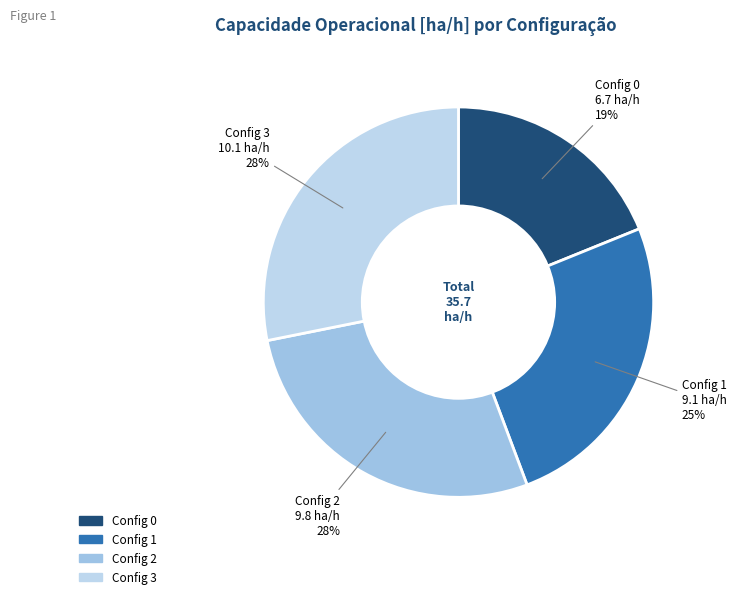

Is there a majority slice in this chart?

No